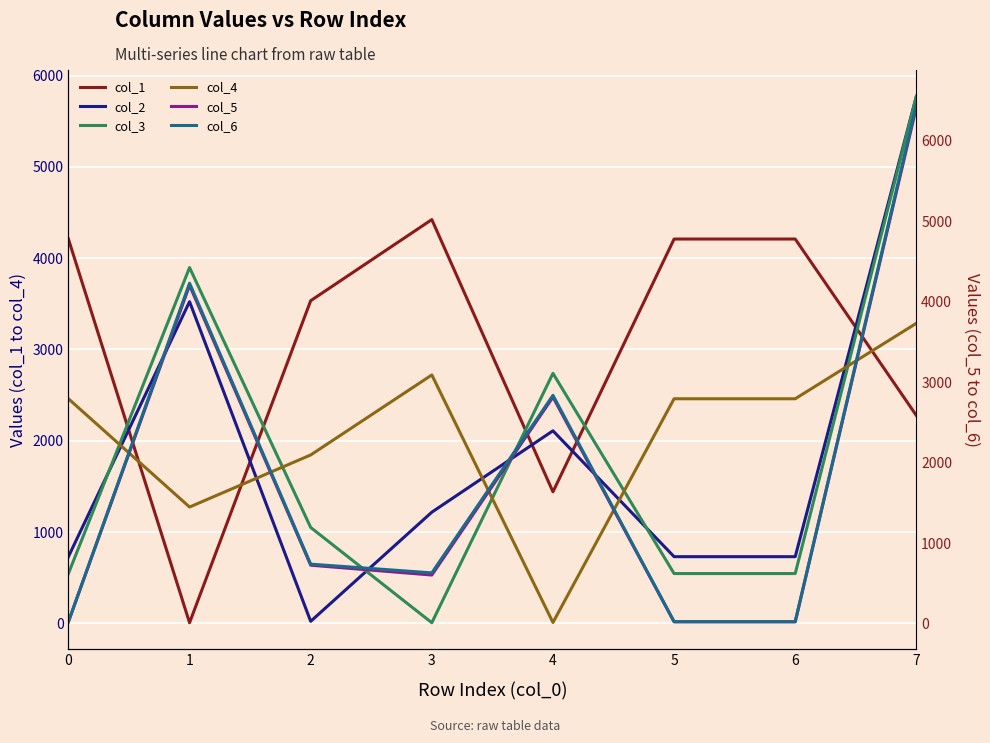

Does the chart display data point markers on the line(s)?

No